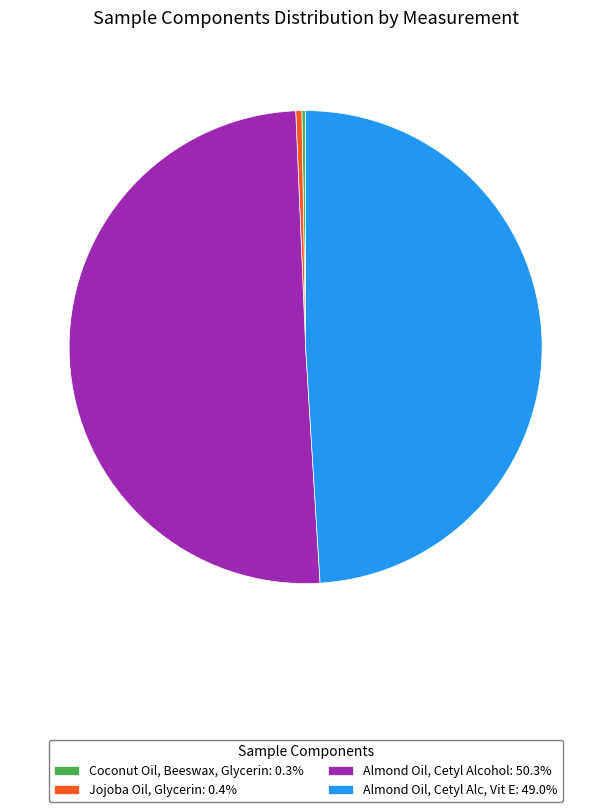

Does Almond Oil, Cetyl Alcohol: 50.3% represent more than half of the total?

Yes